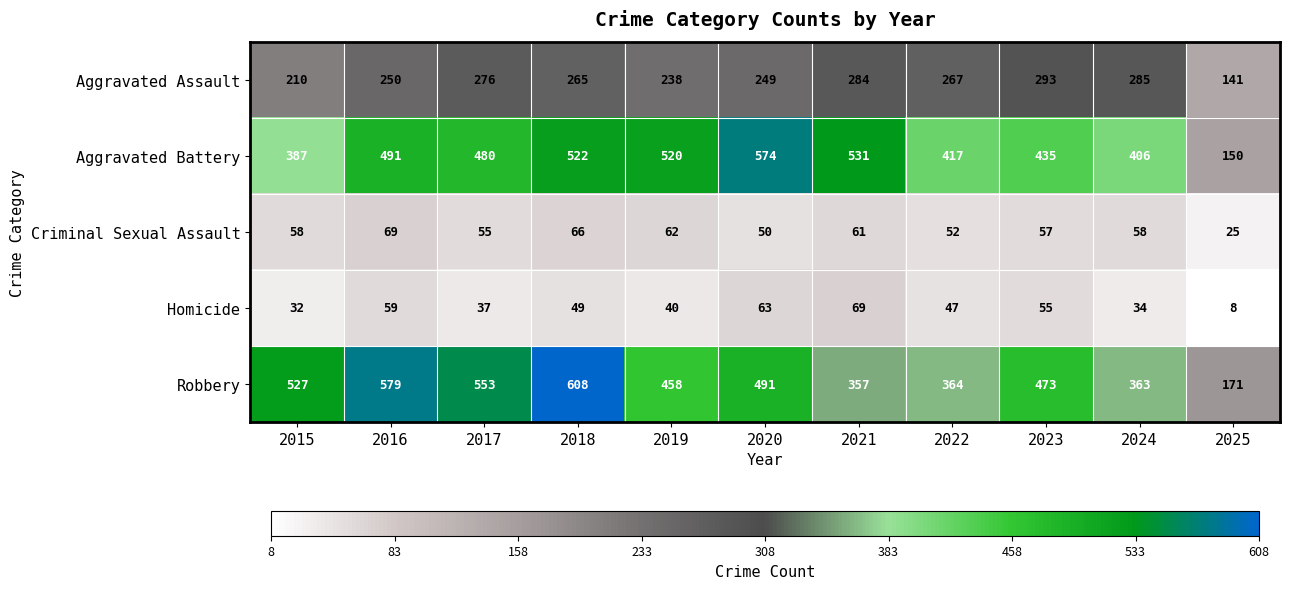

At which category is the sum across all series the highest?

2018